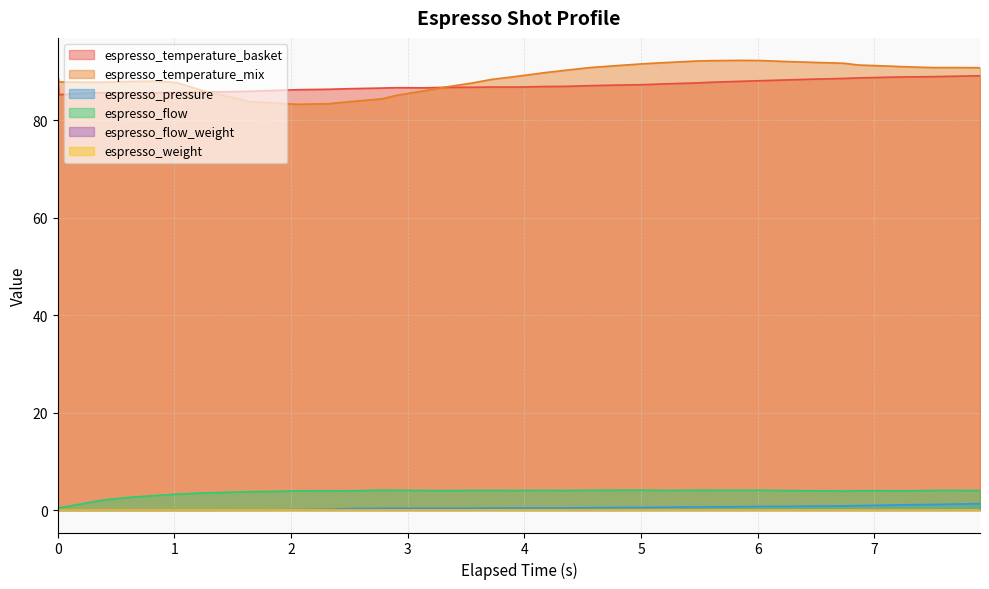

What is the difference between the maximum and second lowest values in the espresso_pressure series?

1.3